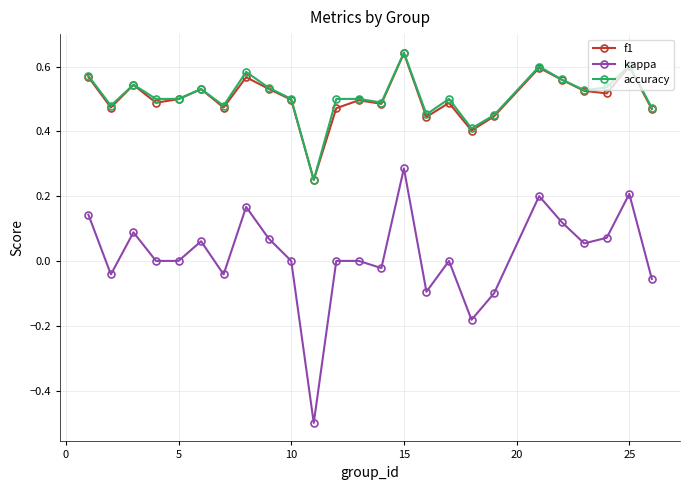

What is the lowest value of the kappa series?

-0.5